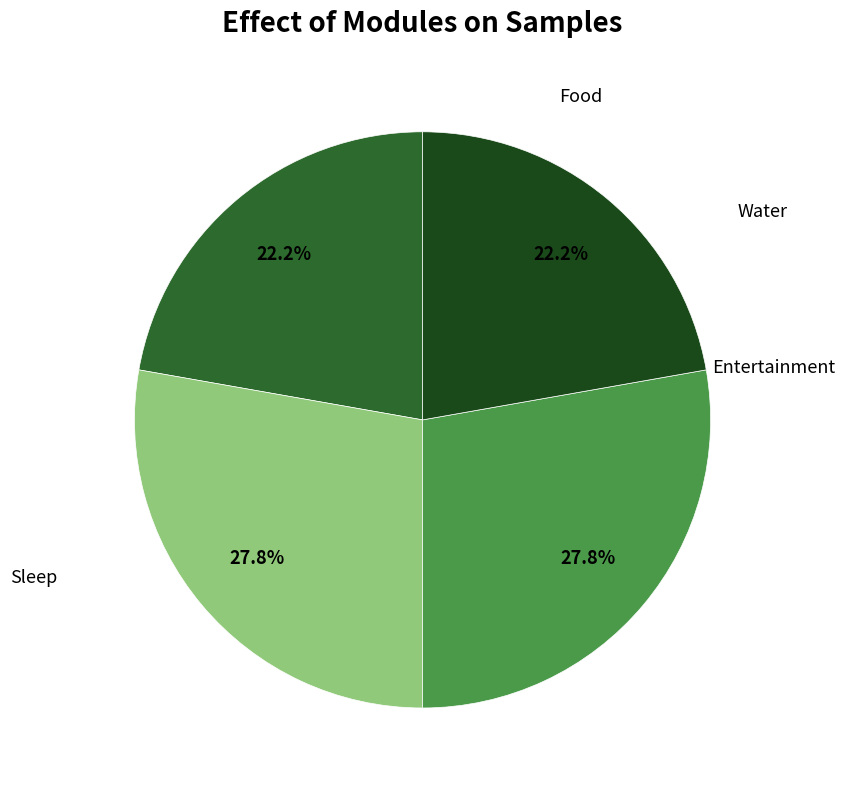

Does any single category account for the majority?

No